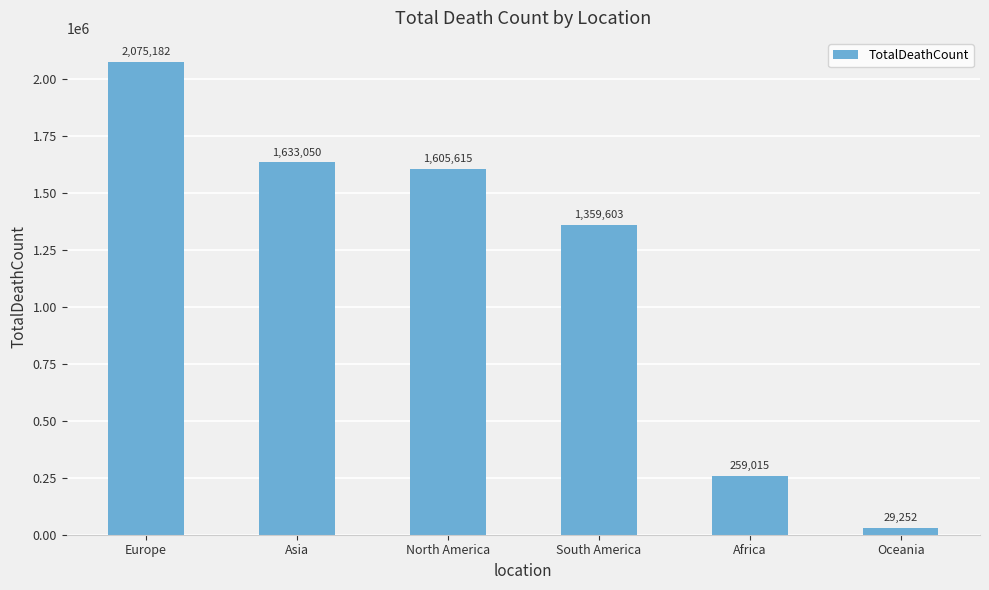

How many series are shown in this chart?

1